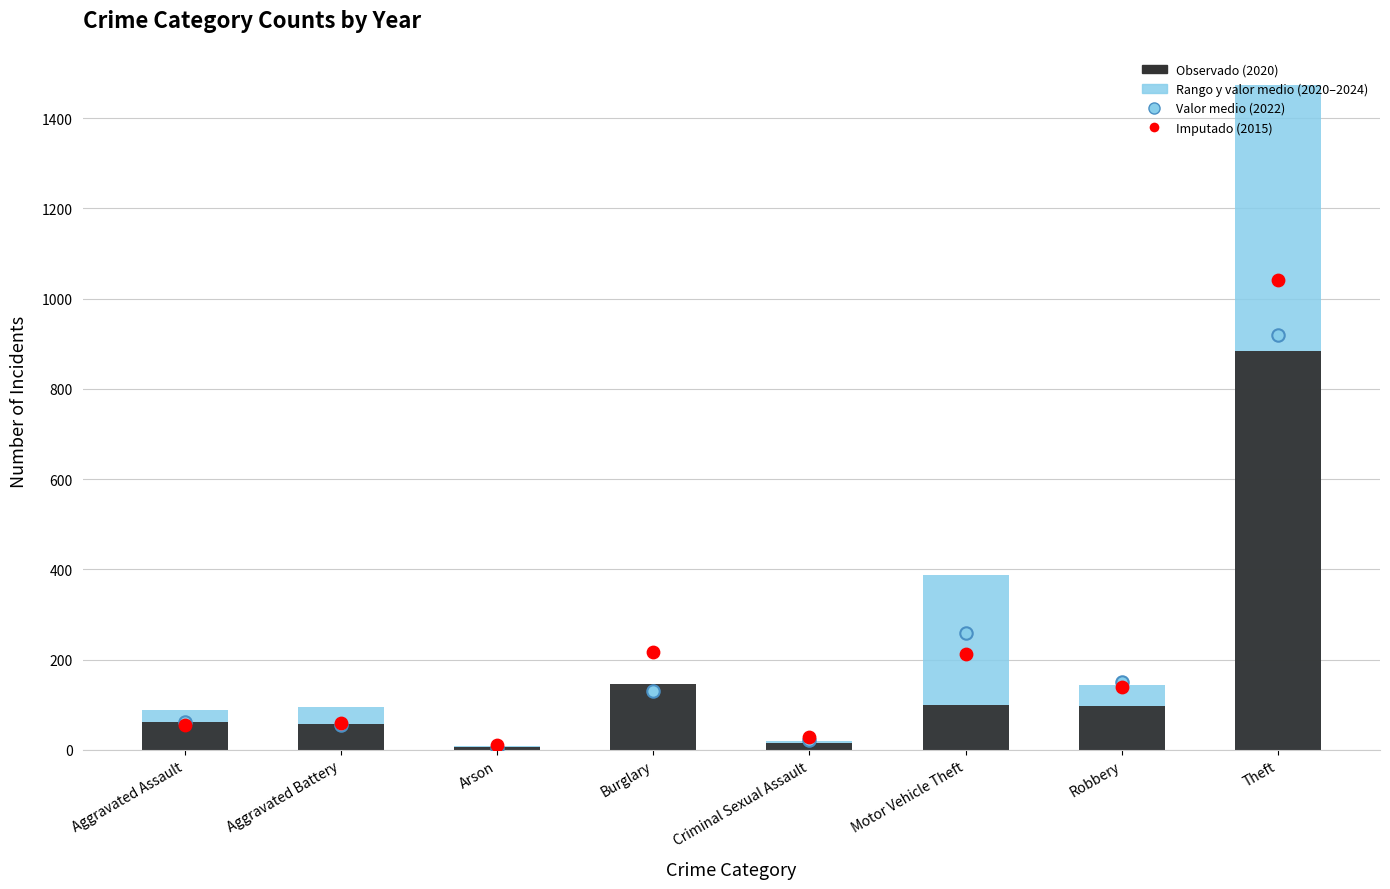

At how many categories does at least one series exceed 1140?

1